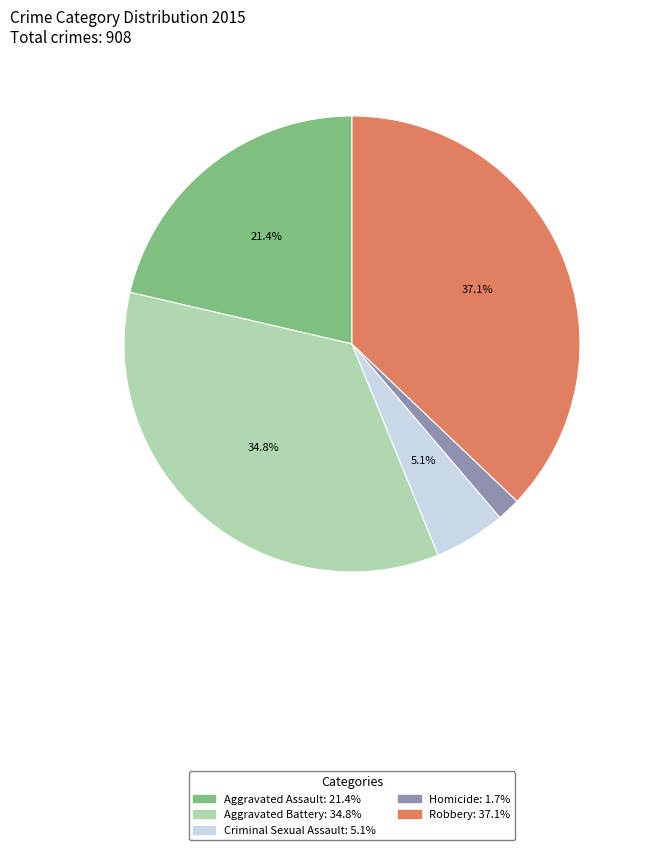

What is the largest slice in the pie chart?

Robbery